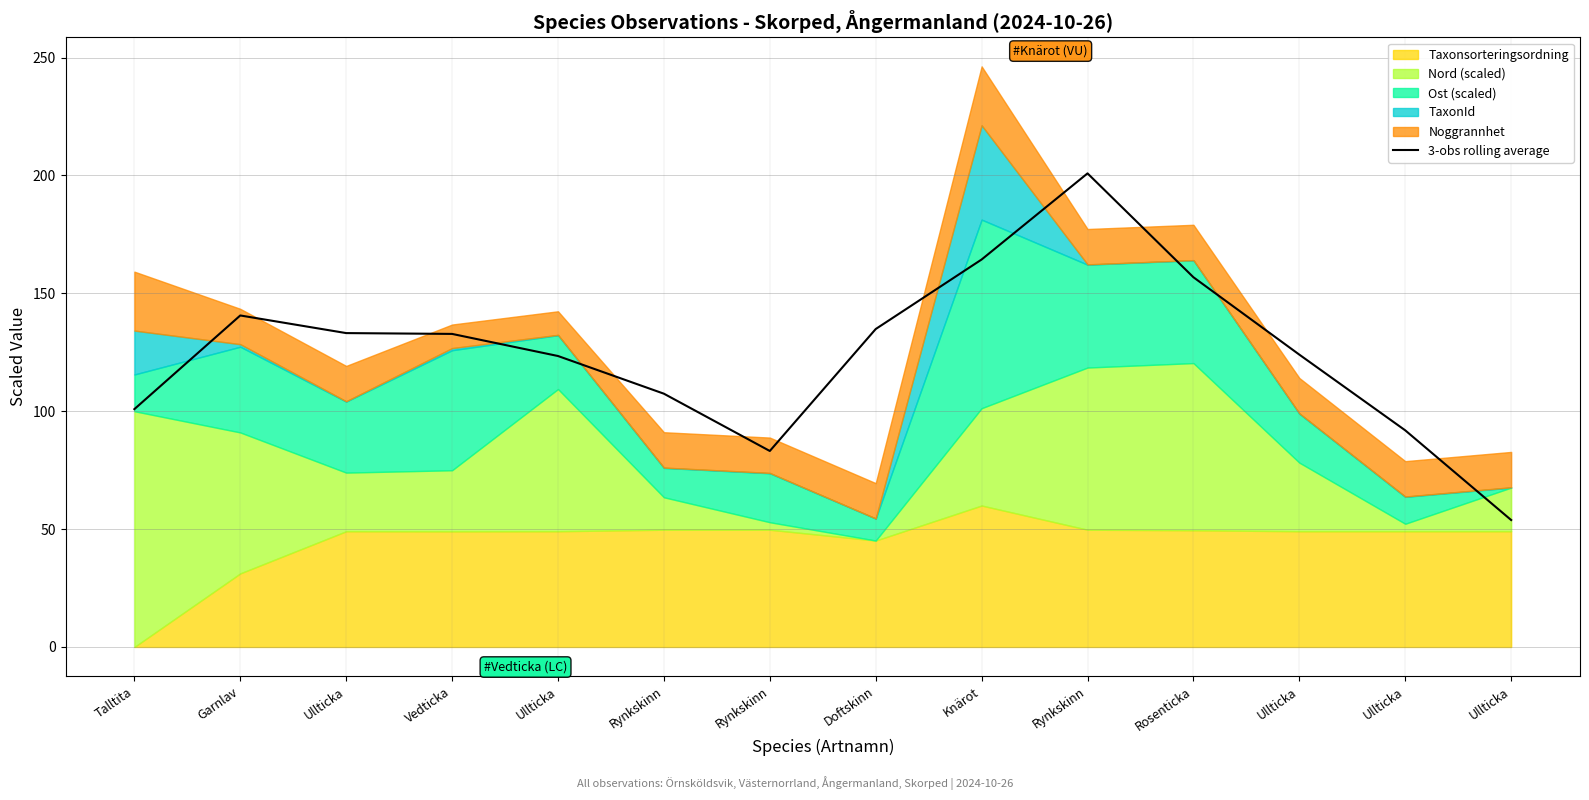

Which has a higher value, Rosenticka or Rynkskinn?

Rosenticka